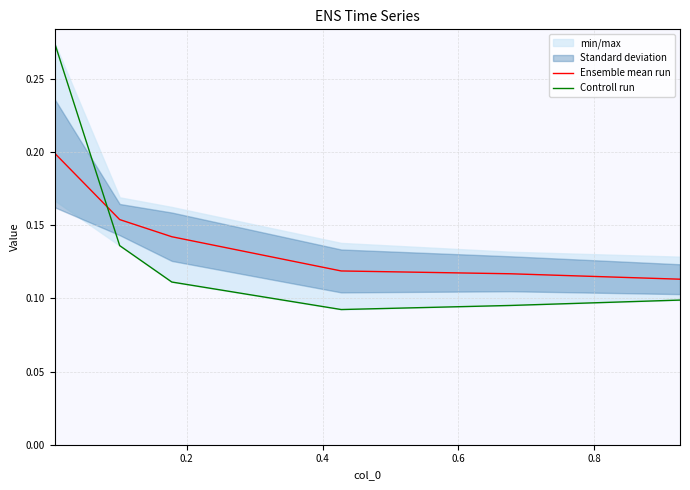

Count the Ensemble mean run values in the range 0 to 1.

6